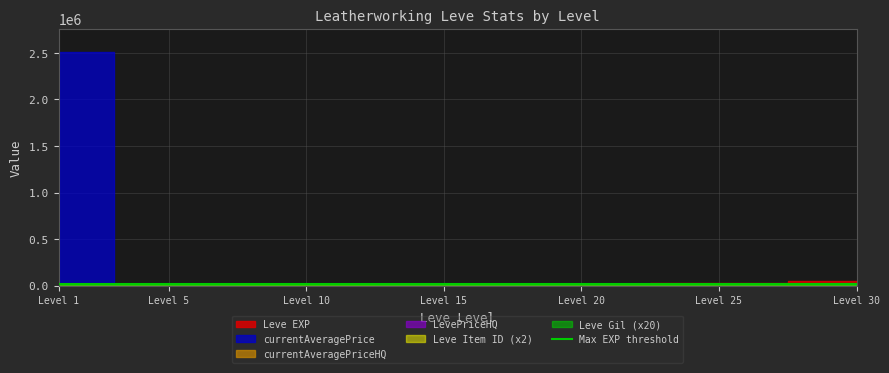

How many interior local valleys does the Leve Item ID series have?

2